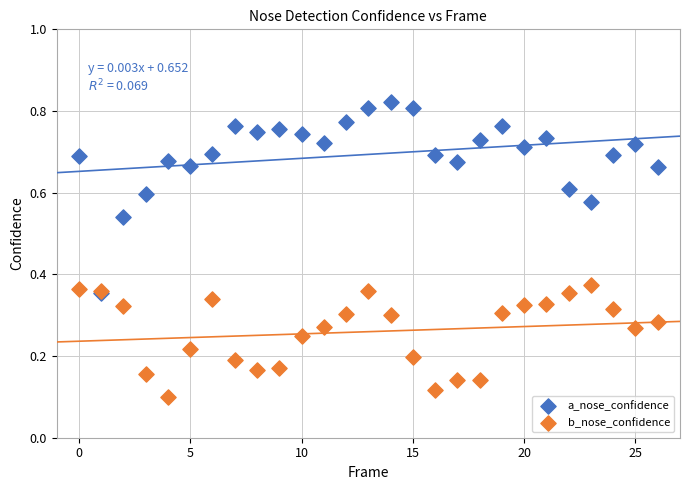

Which series reaches the maximum Y coordinate?

a_nose_confidence